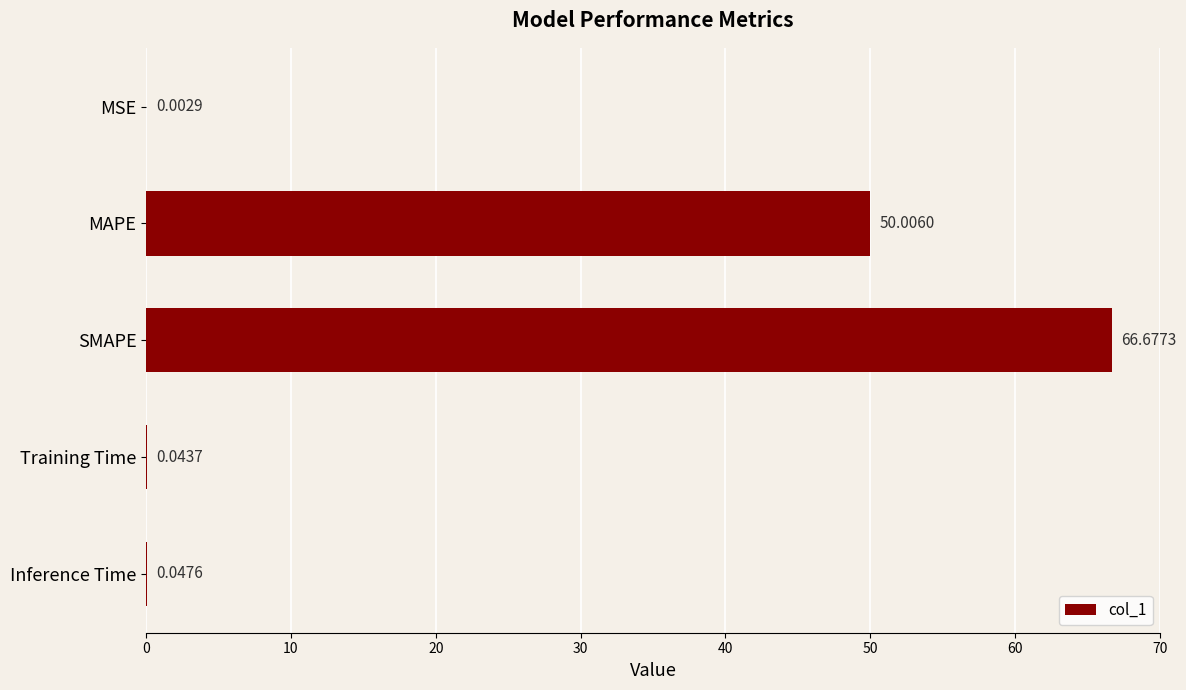

Between SMAPE and MAPE, which is larger?

SMAPE